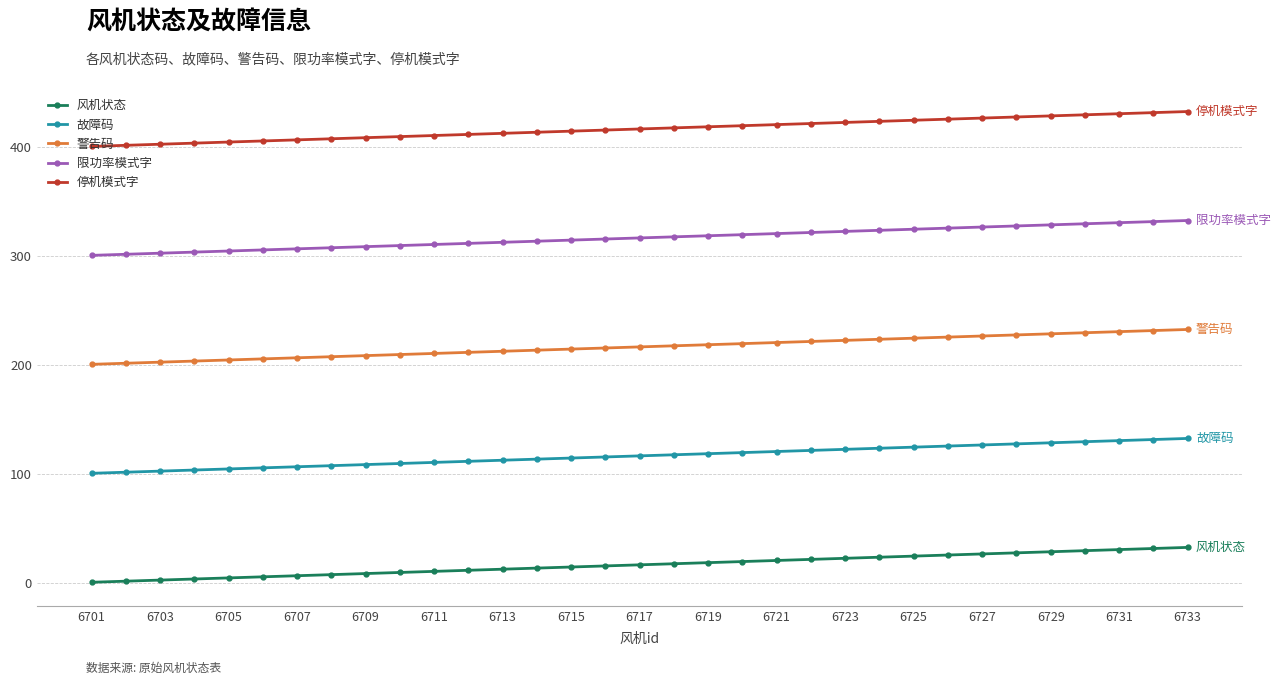

What is the greatest value displayed?

433